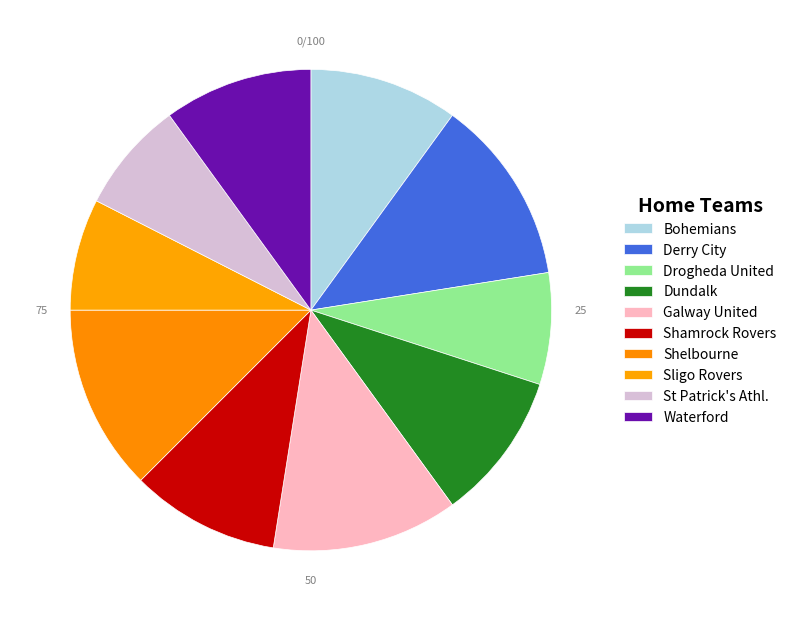

Is the sum of Derry City and Drogheda United greater than half?

No